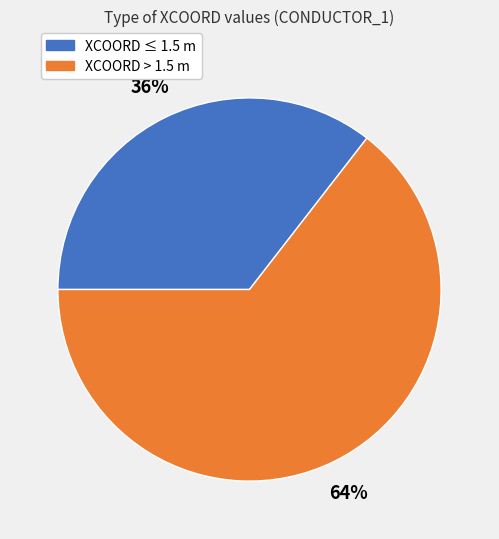

Does XCOORD > 1.5 m account for over 50% of the chart?

Yes